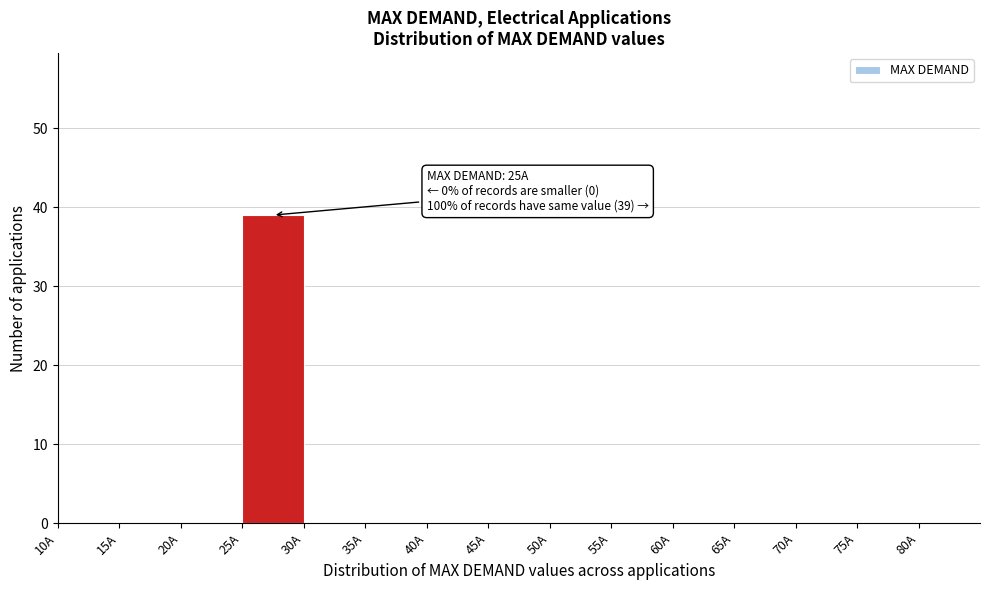

Which range on the x-axis has the tallest bar?

25 to 30